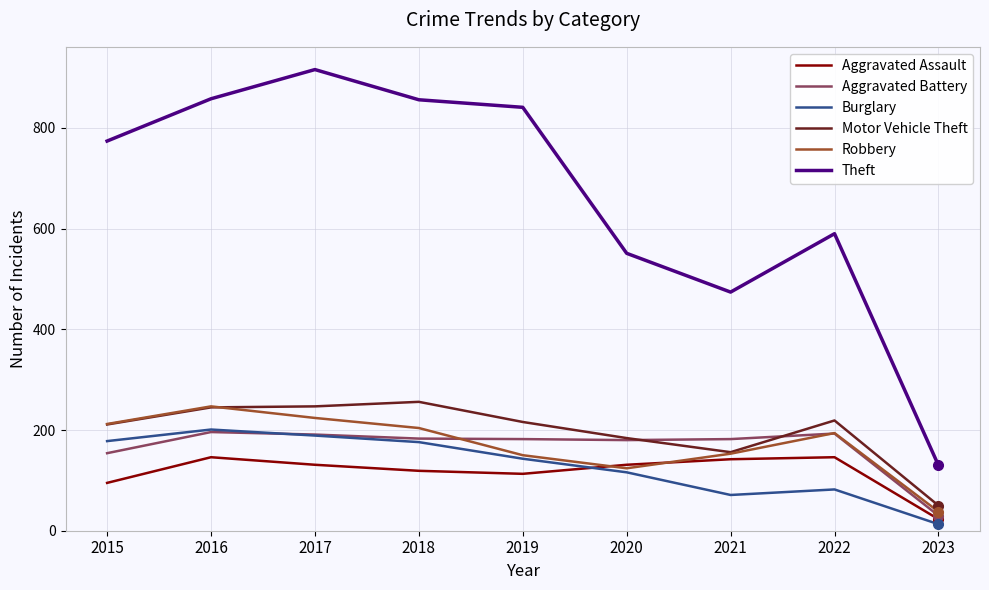

What is the sum of all Burglary values?

1169